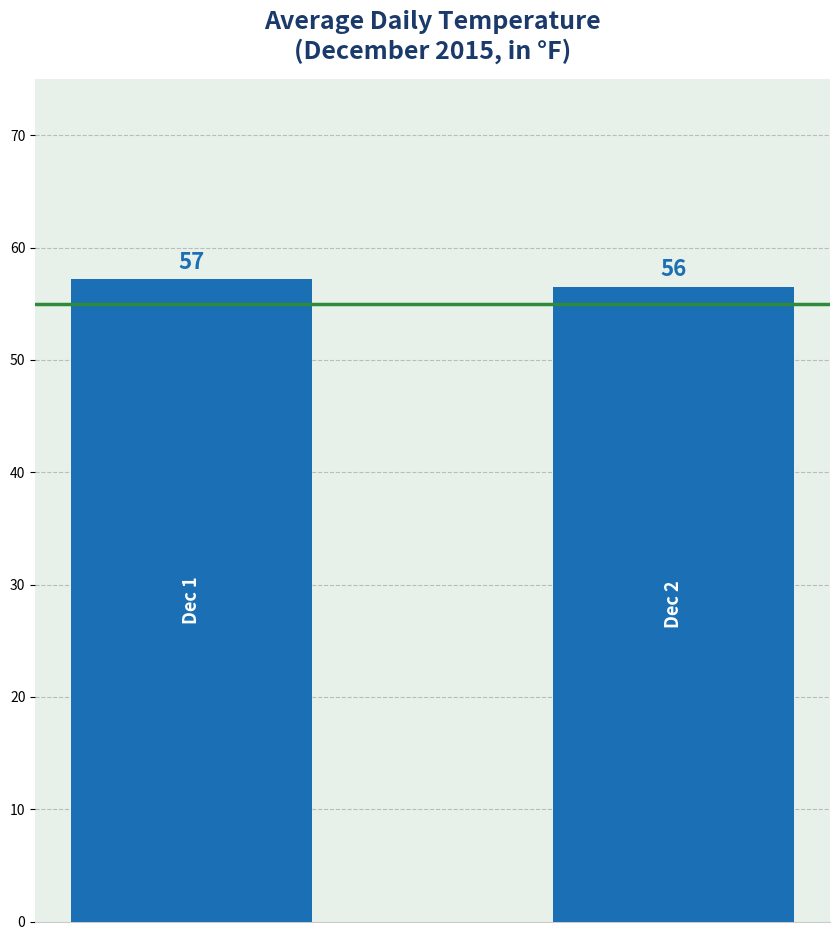

Count the values in the range 56 to 57.

1